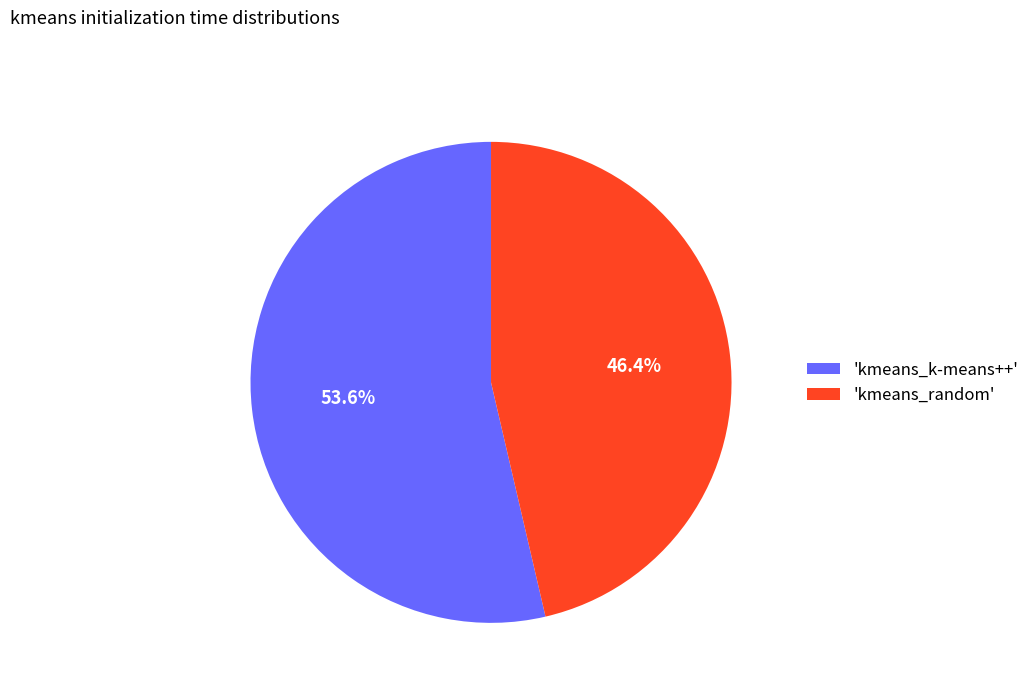

How much of the chart is everything except 'kmeans_random'?

53.6%